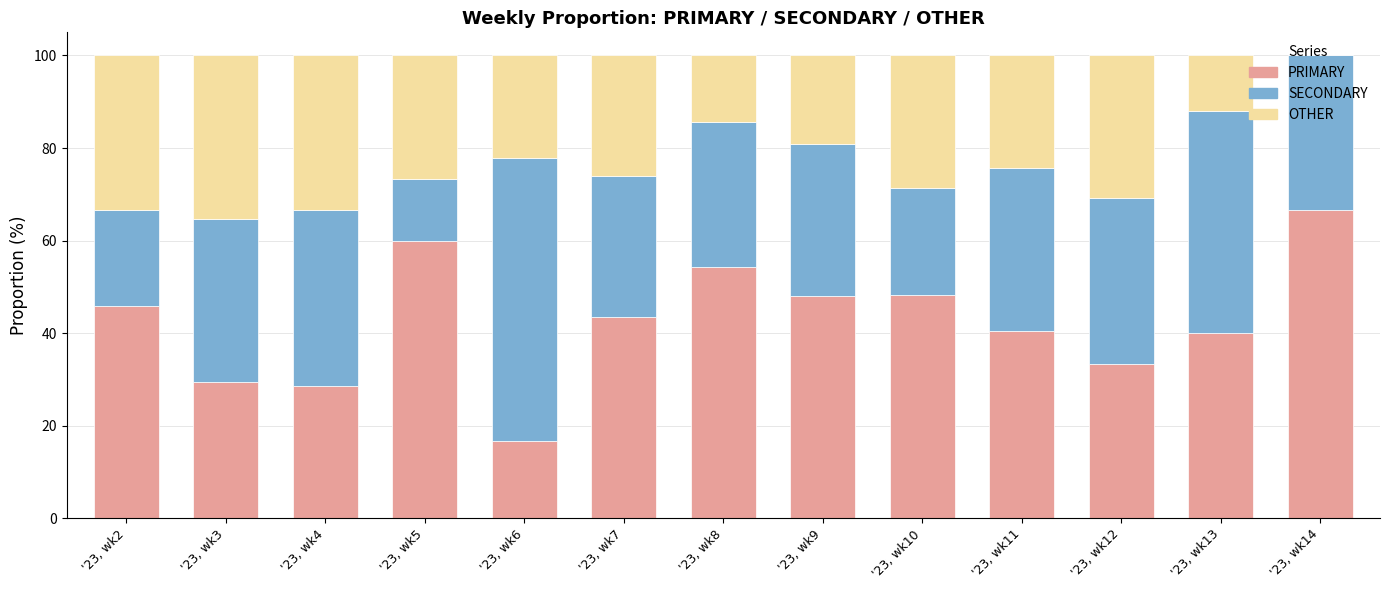

What are all the series names shown in the legend?

PRIMARY, SECONDARY, OTHER